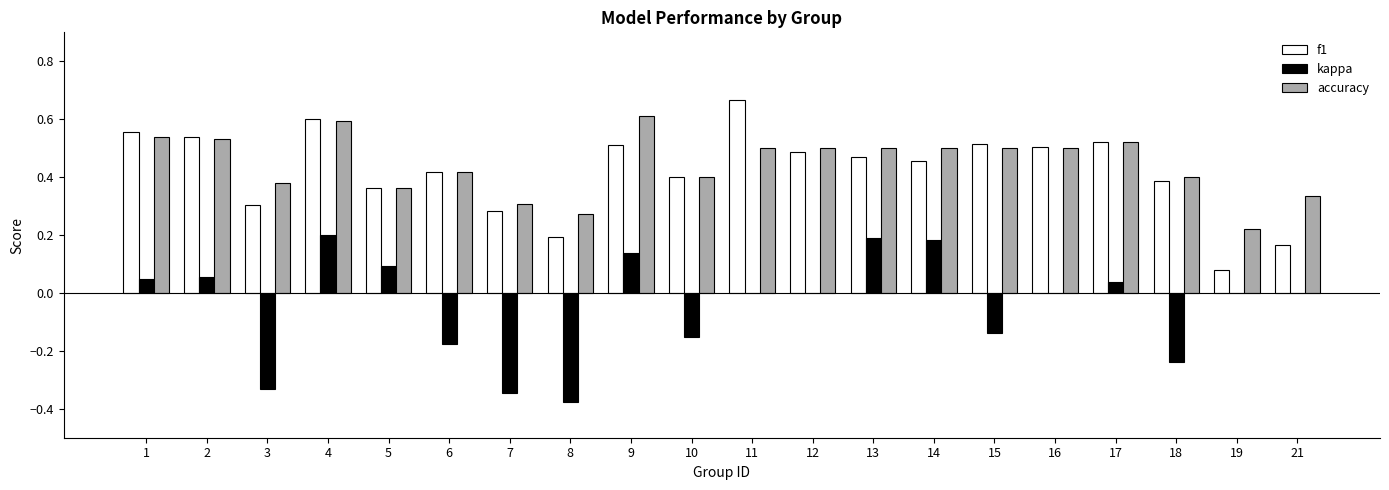

Which series has the largest total across all categories?

accuracy